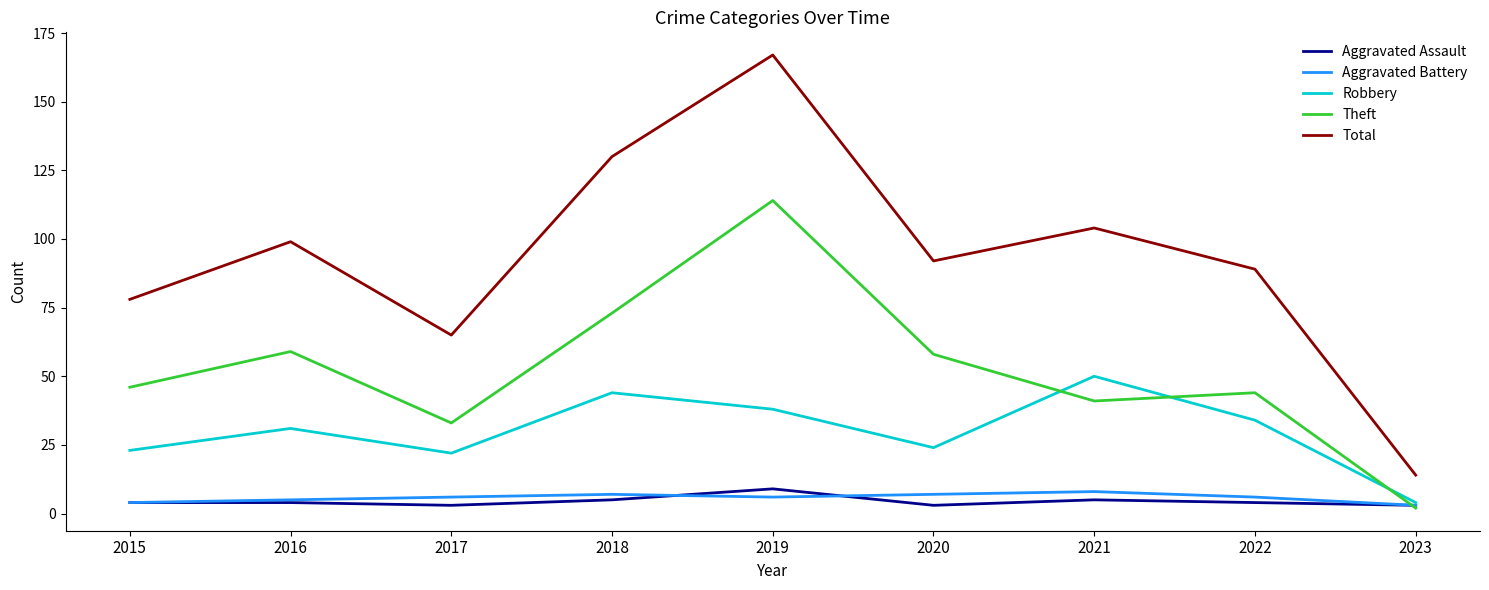

True or false: Total has a value of 45 at 2019.

False